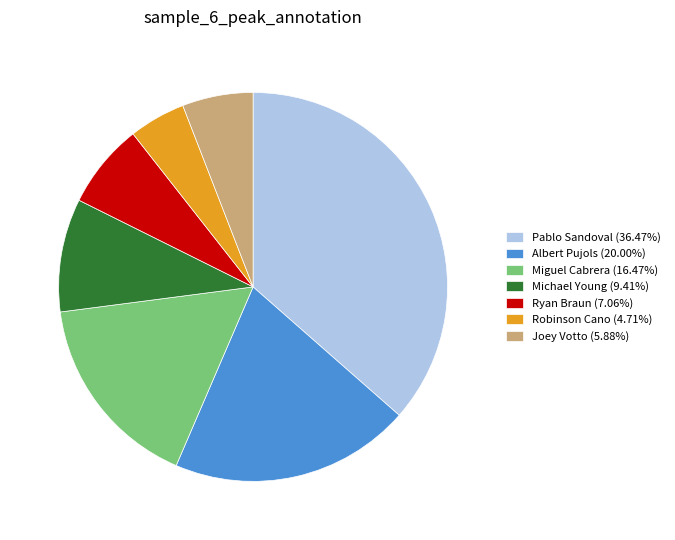

Do Michael Young and Miguel Cabrera together represent more than half of the pie?

No